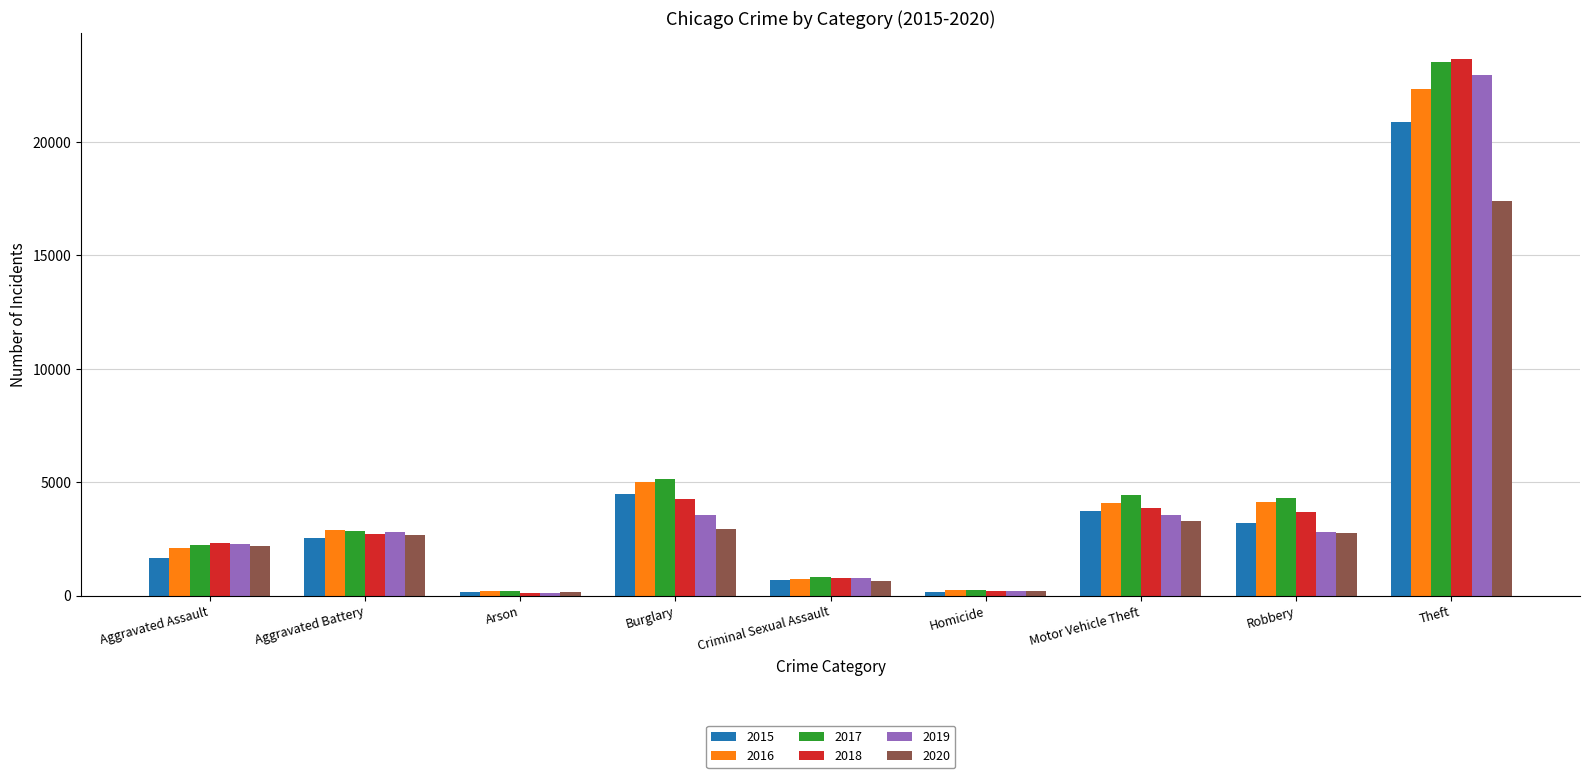

Read the 2019 value at Burglary, to the nearest 100.

3600